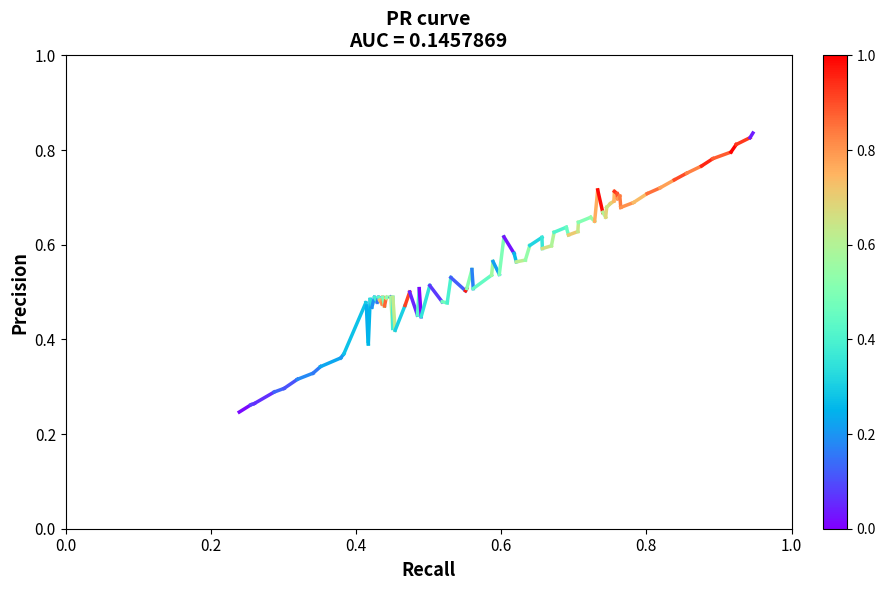

What is the average value?

0.3